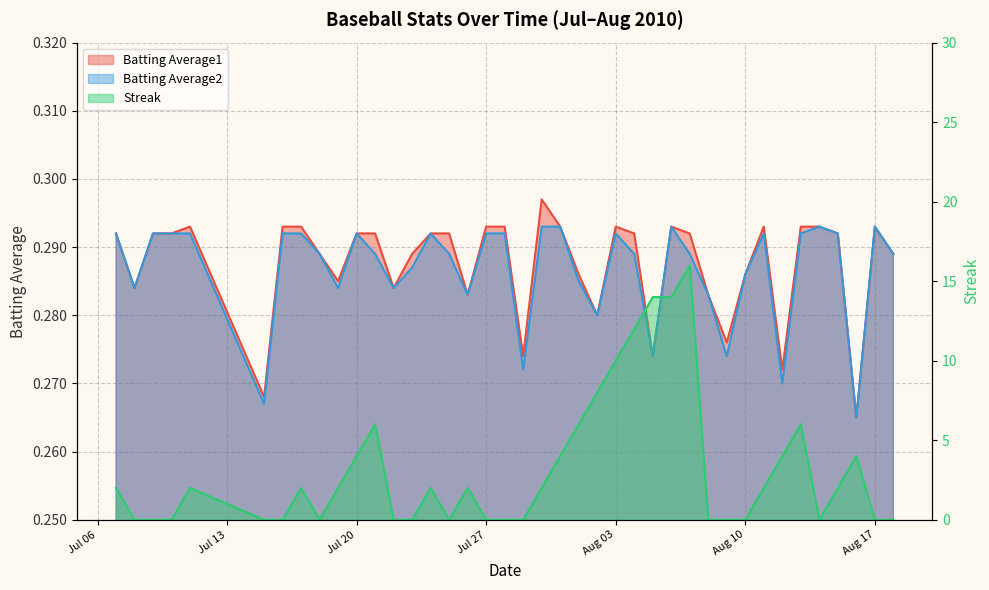

At which label is Streak closest to 8?

2010-08-02